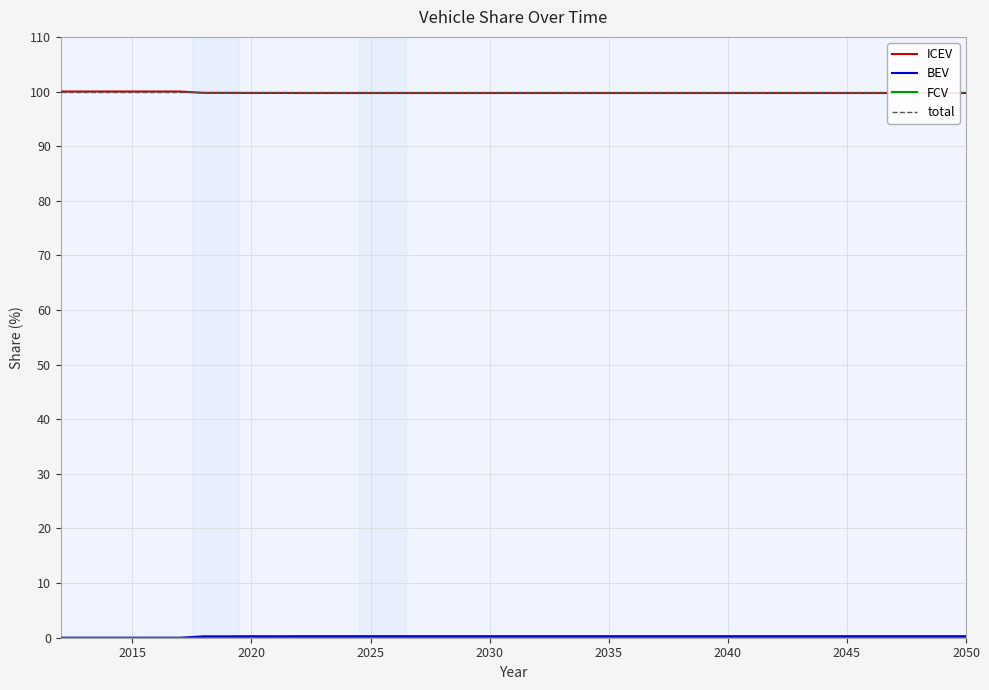

Rank the series at 2015 from highest to lowest value.

ICEV, total, BEV, FCV